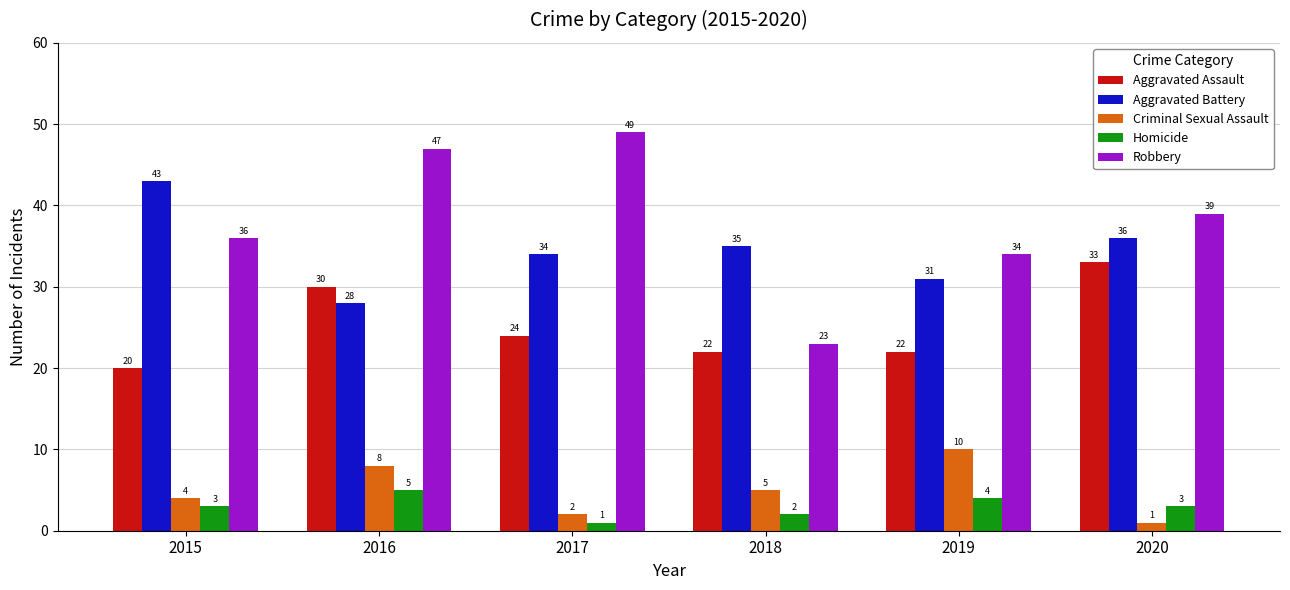

At how many categories does at least one series exceed 10?

6